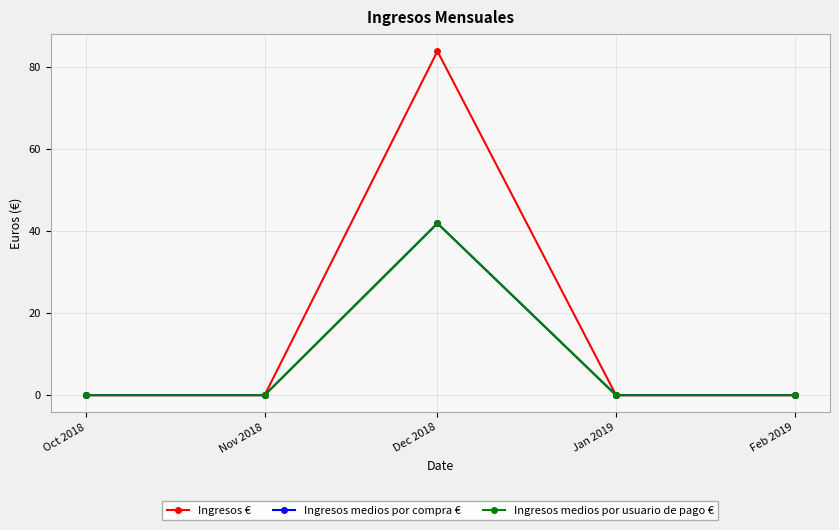

Reading right to left, list all the values displayed in this chart.

Ingresos €: Feb 2019=0.0	Jan 2019=0.0	Dec 2018=83.9	Nov 2018=0.0	Oct 2018=0.0
Ingresos medios por compra €: Feb 2019=0.0	Jan 2019=0.0	Dec 2018=41.9	Nov 2018=0.0	Oct 2018=0.0
Ingresos medios por usuario de pago €: Feb 2019=0.0	Jan 2019=0.0	Dec 2018=41.9	Nov 2018=0.0	Oct 2018=0.0